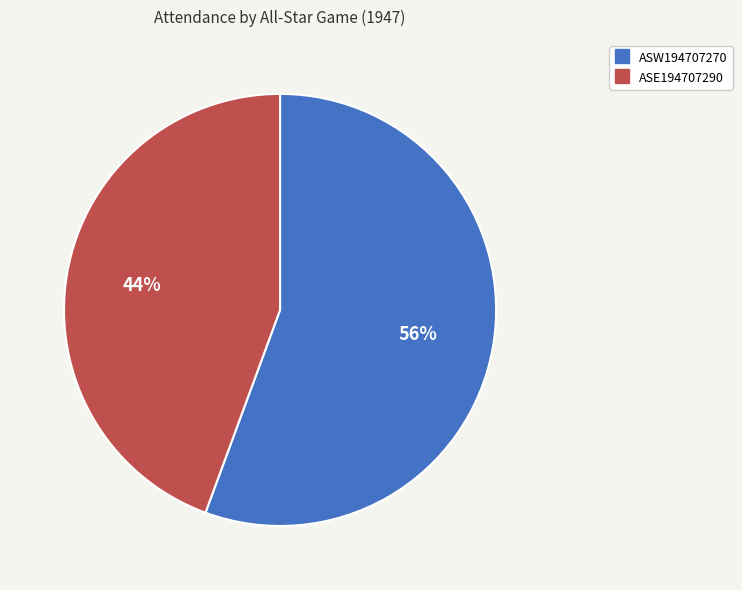

True or false: ASE194707290 accounts for 44% of the total.

True